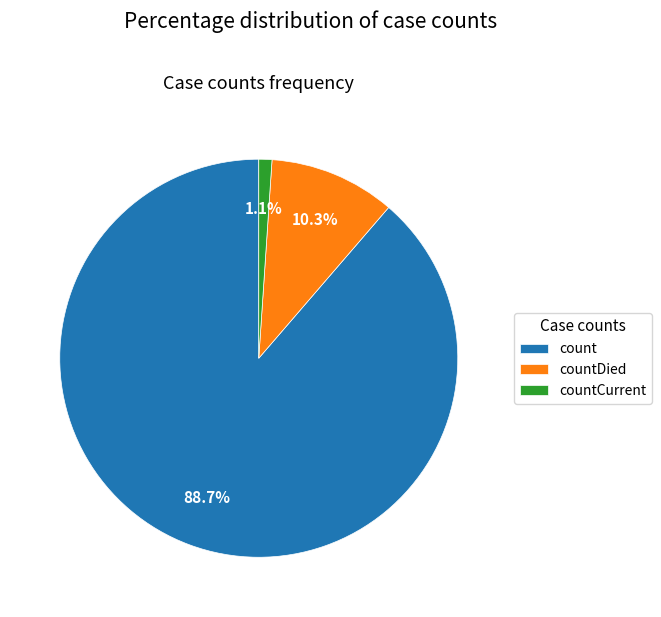

Is it true that count is 80% of the pie?

False